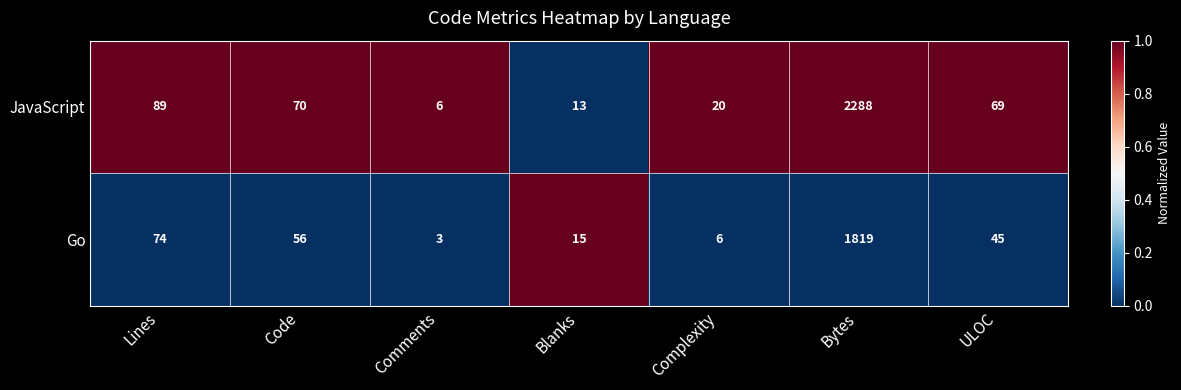

True or false: JavaScript has a value of 20 at Complexity.

True